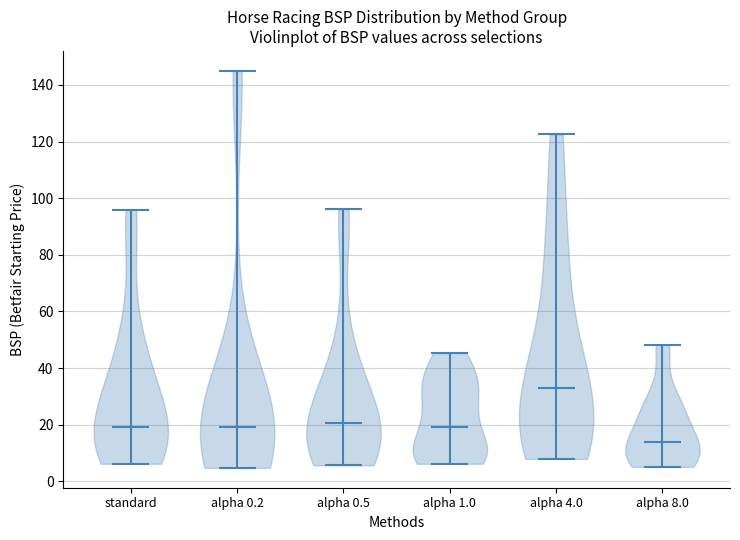

Reading left to right, read every violin against the y-axis: where its median line is, and the lowest and highest points it reaches. The values are not printed on the chart, so give them approximately, as read against the axis.

standard: median line 20, lowest point 6, highest point 96
alpha 0.2: median line 20, lowest point 4, highest point 144
alpha 0.5: median line 20, lowest point 6, highest point 96
alpha 1.0: median line 20, lowest point 6, highest point 46
alpha 4.0: median line 34, lowest point 8, highest point 122
alpha 8.0: median line 14, lowest point 6, highest point 48